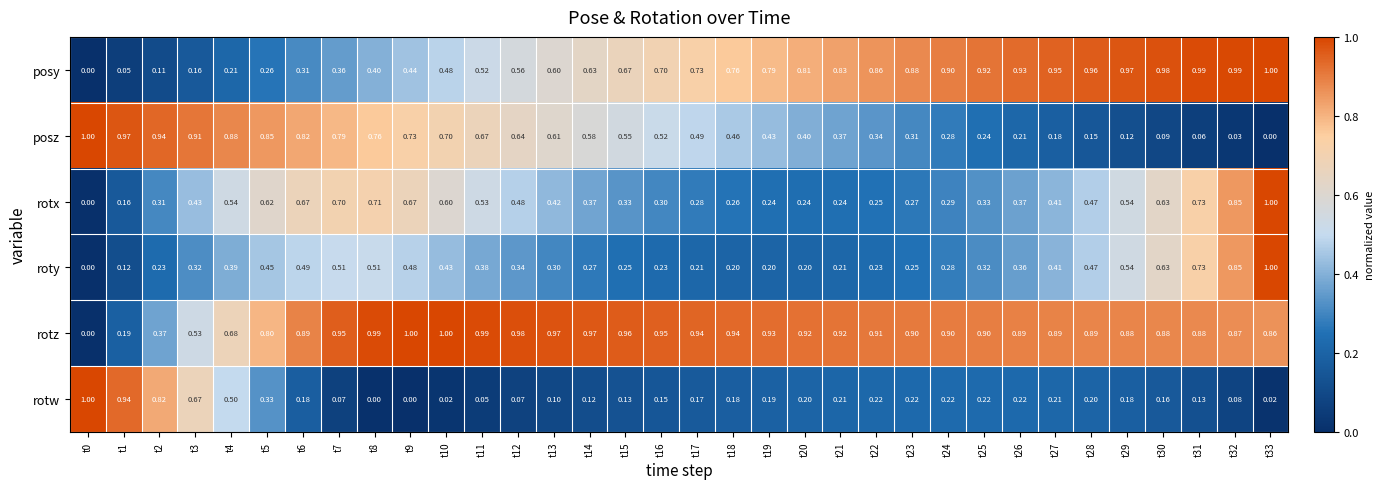

At t8, list the series in order from smallest to largest.

rotw, posy, roty, rotx, posz, rotz